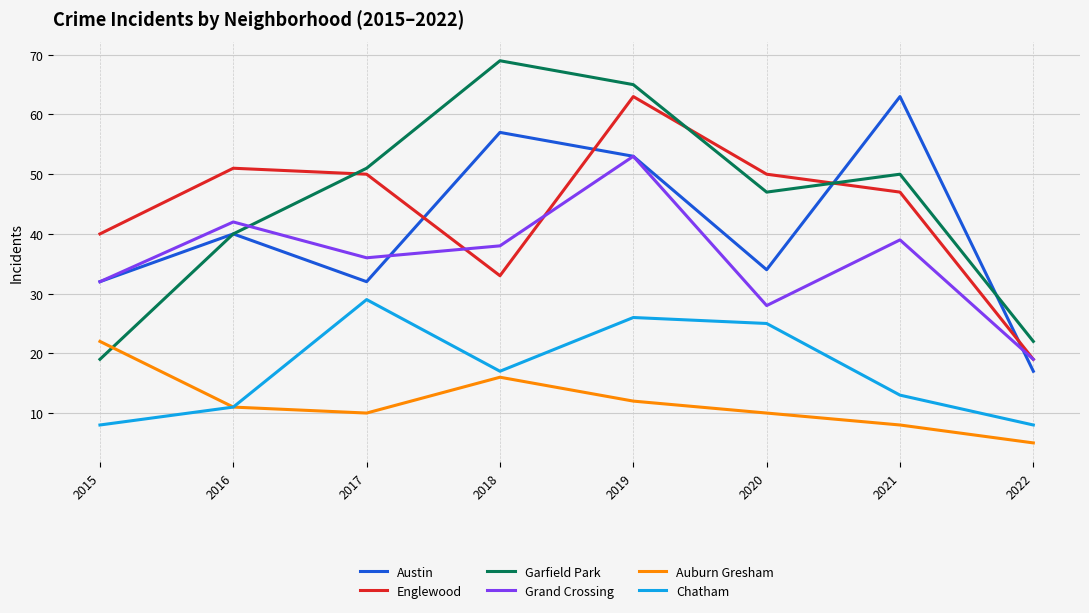

True or false: Austin and Chatham cross at least once.

False